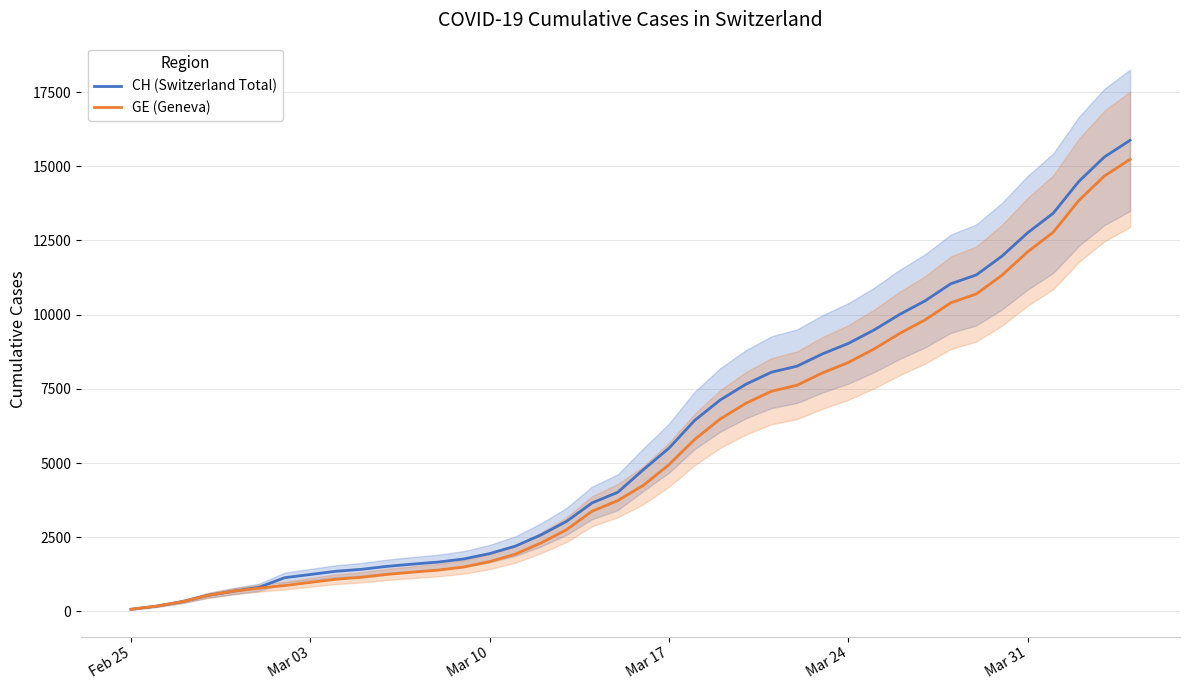

What is the minimum value shown in the chart?

73